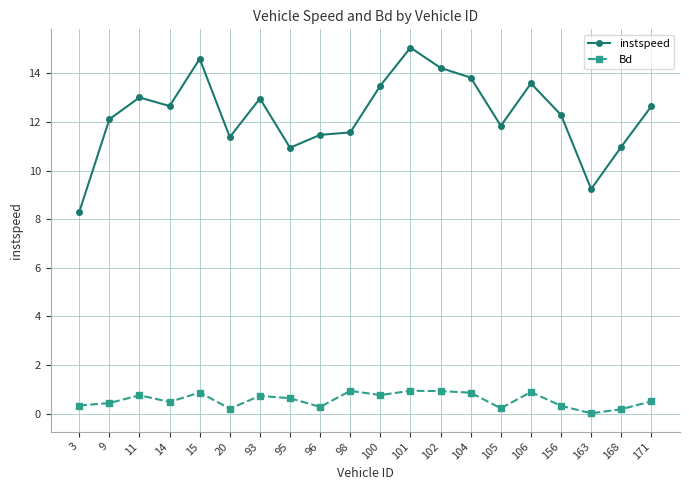

The value of instspeed at 20 is 5.3. True or false?

False